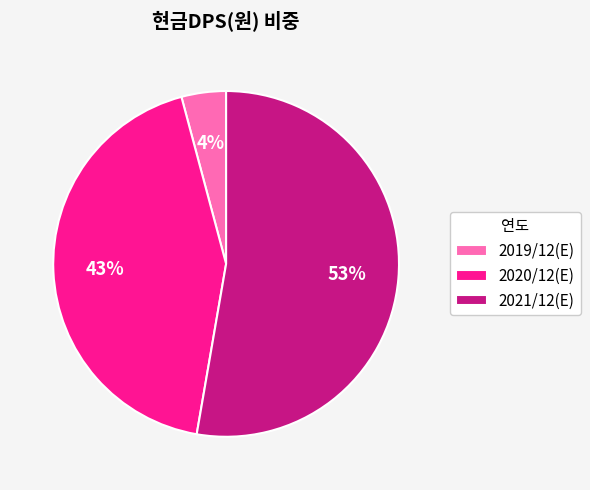

Is 2020/12(E) the majority of the pie?

No